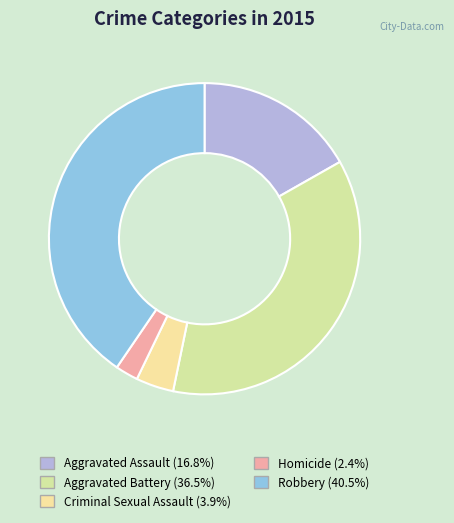

Approximately how many times larger is the value at Criminal Sexual Assault compared to Aggravated Assault?

0.2